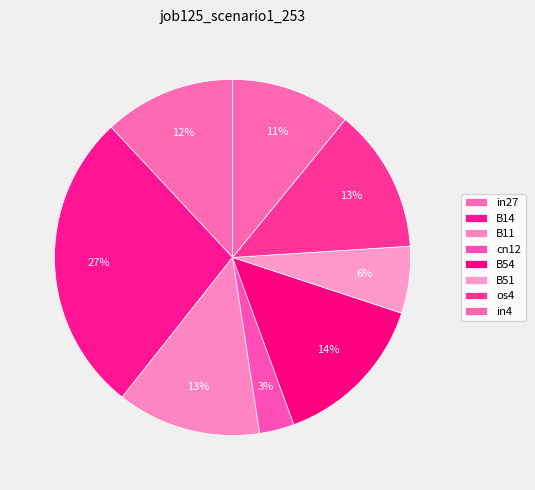

To the nearest percent, what is the average slice percentage?

12%